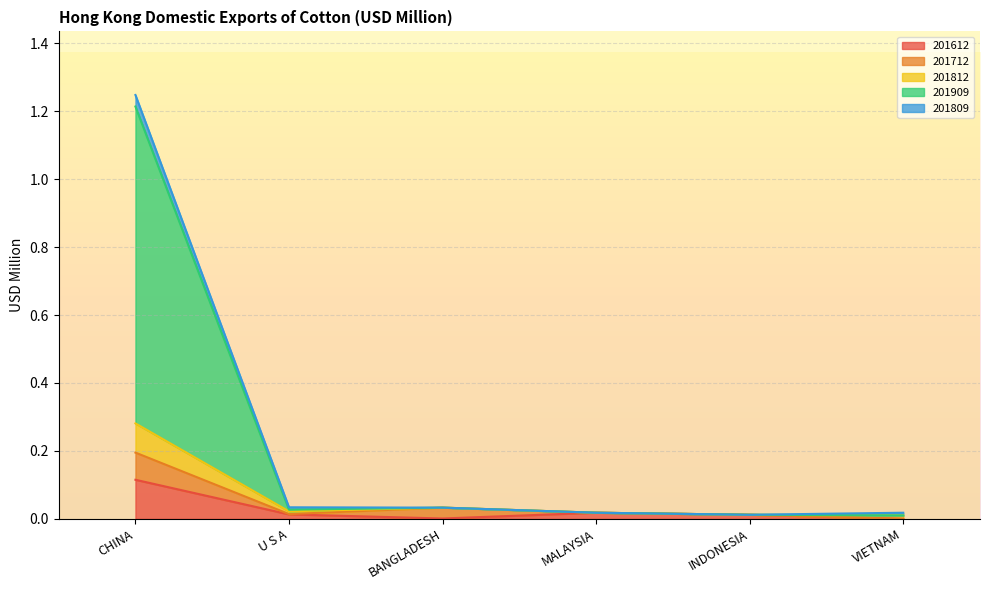

What are all the series names shown in the legend?

201612, 201712, 201812, 201909, 201809